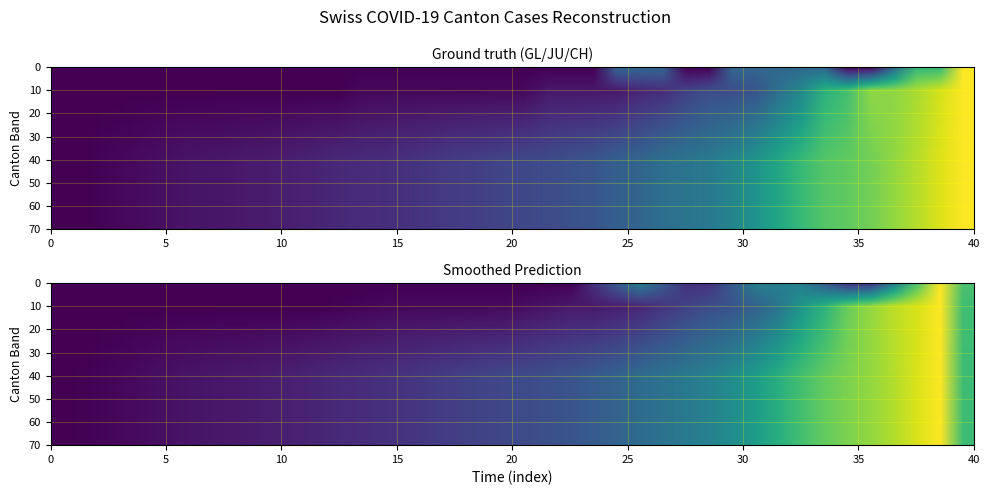

Which series has the largest total across all categories?

CH